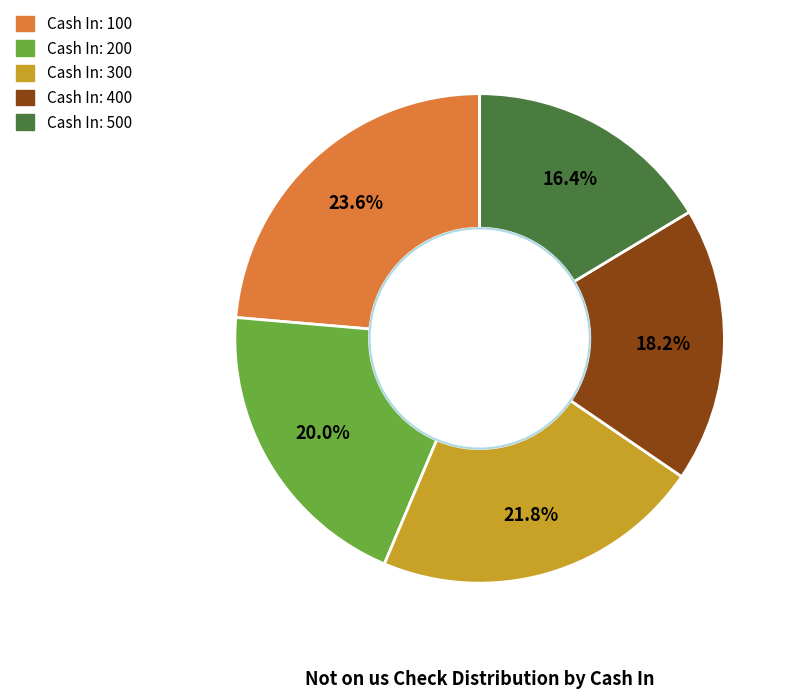

Does any single category account for the majority?

No